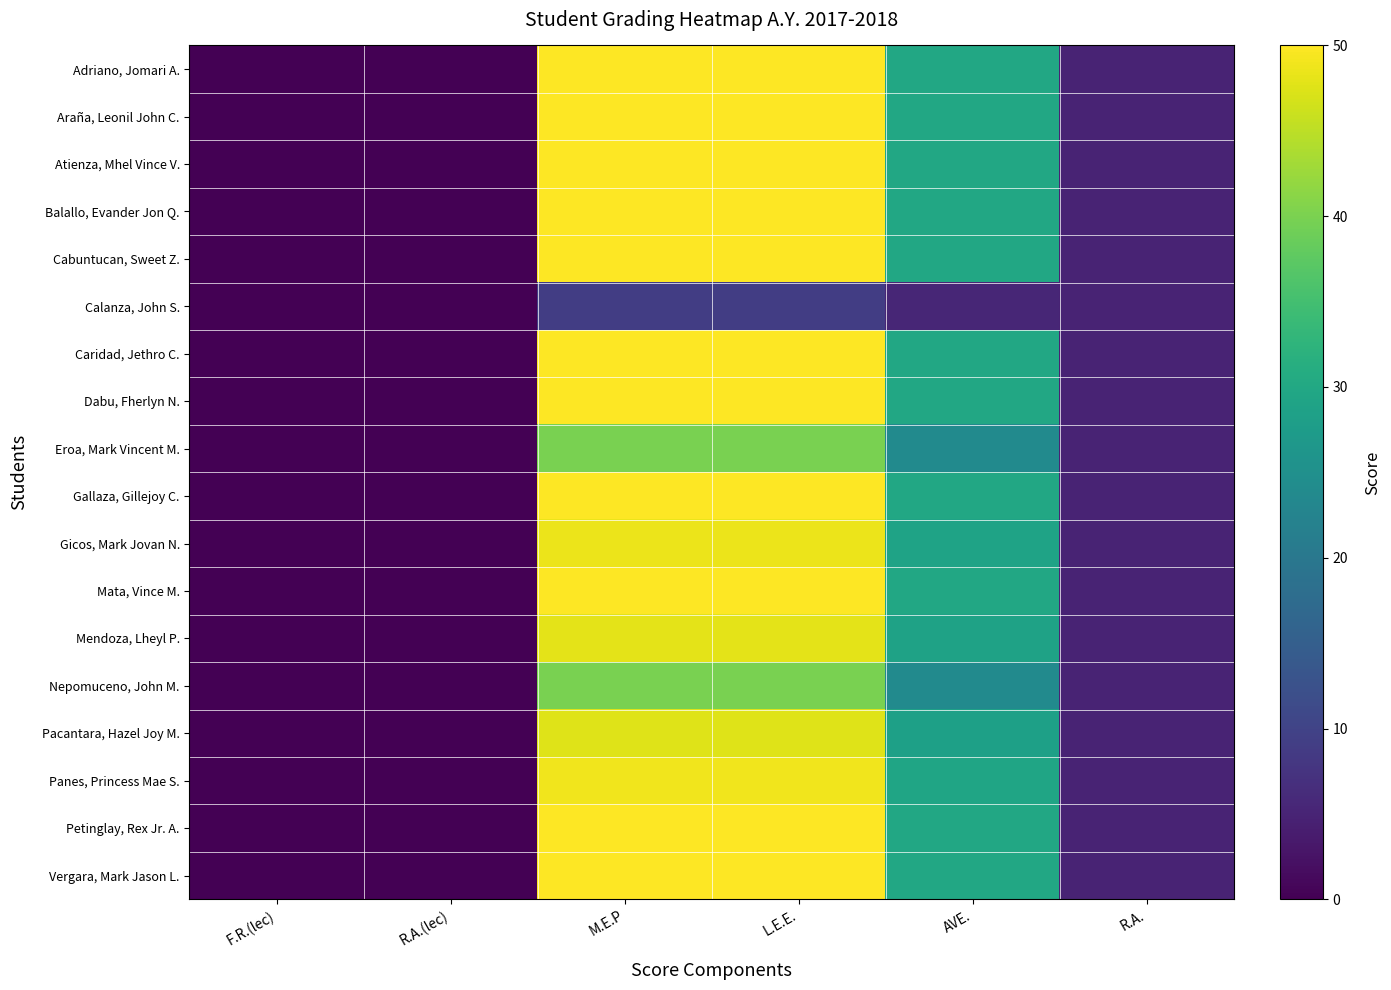

At R.A.(lec), list the series in order from smallest to largest.

Adriano, Jomari A., Araña, Leonil John C., Atienza, Mhel Vince V., Balallo, Evander Jon Q., Cabuntucan, Sweet Z., Calanza, John S., Caridad, Jethro C., Dabu, Fherlyn N., Eroa, Mark Vincent M., Gallaza, Gillejoy C., Gicos, Mark Jovan N., Mata, Vince M., Mendoza, Lheyl P., Nepomuceno, John M., Pacantara, Hazel Joy M., Panes, Princess Mae S., Petinglay, Rex Jr. A., Vergara, Mark Jason L.